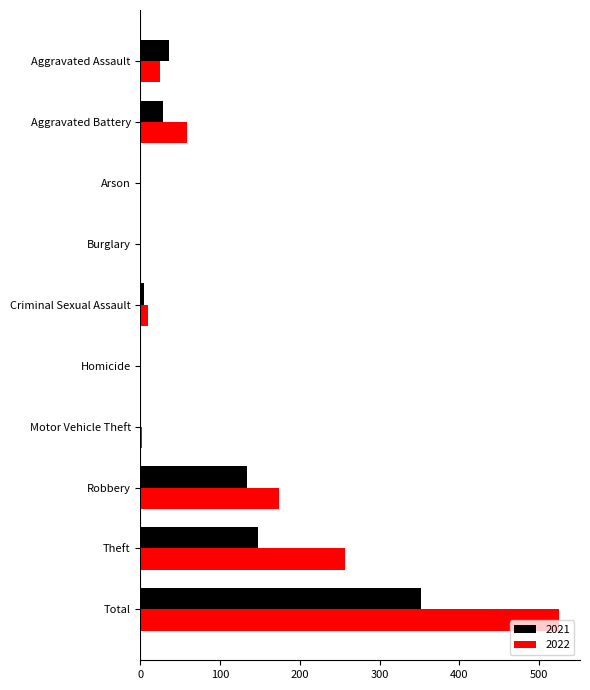

True or false: 2021 has a value of 0 at Motor Vehicle Theft.

True